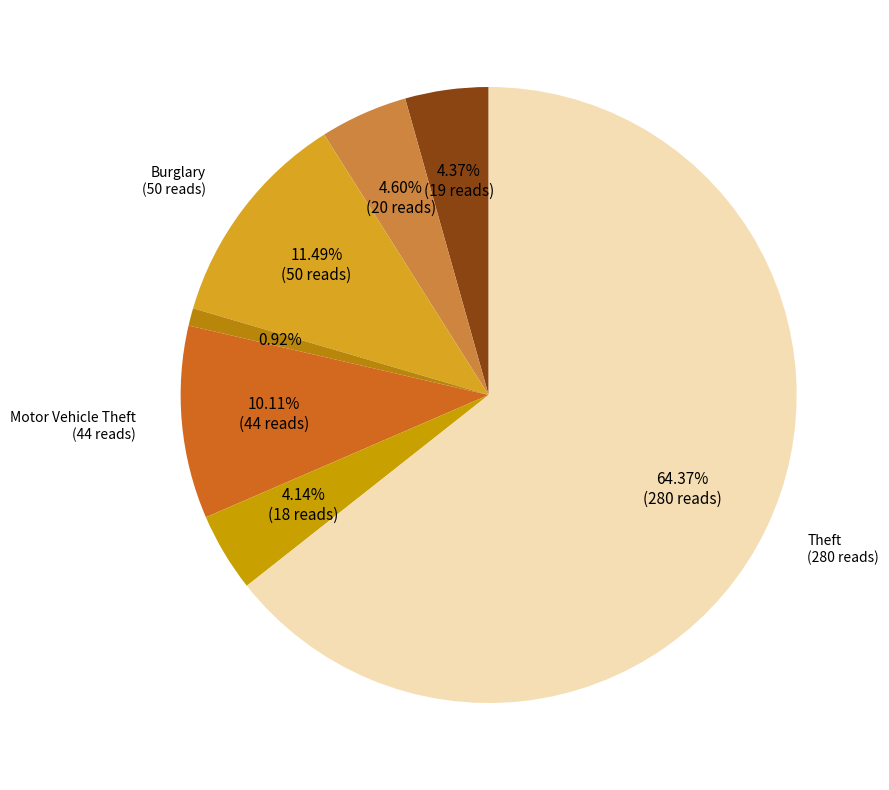

Is there a majority slice in this chart?

Yes